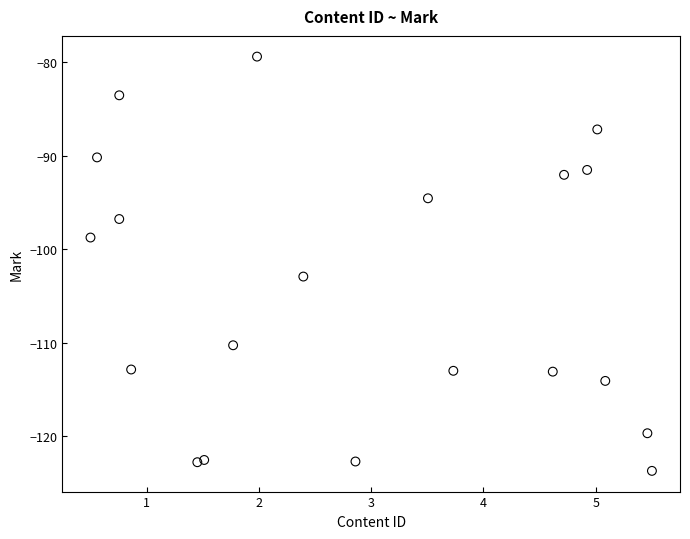

What is the range of Y values (max minus min)?

44.3